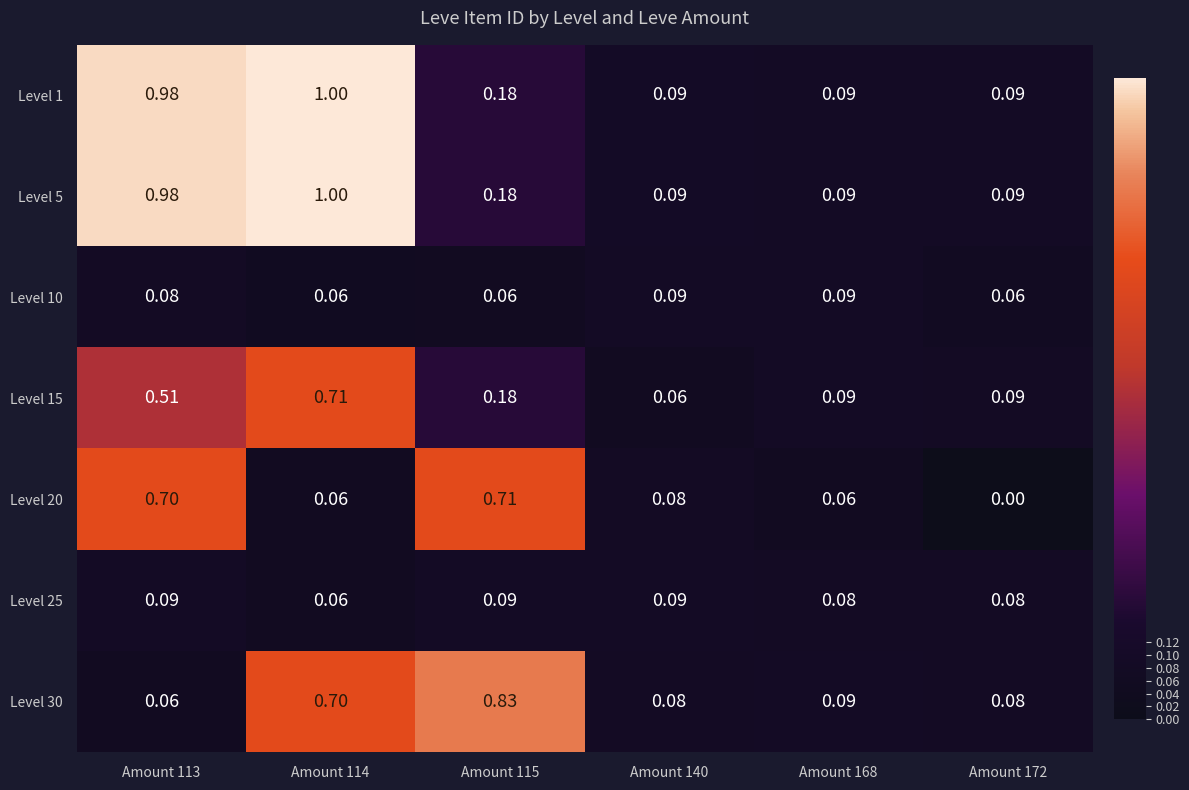

At which category is the sum across all series the highest?

Amount 114